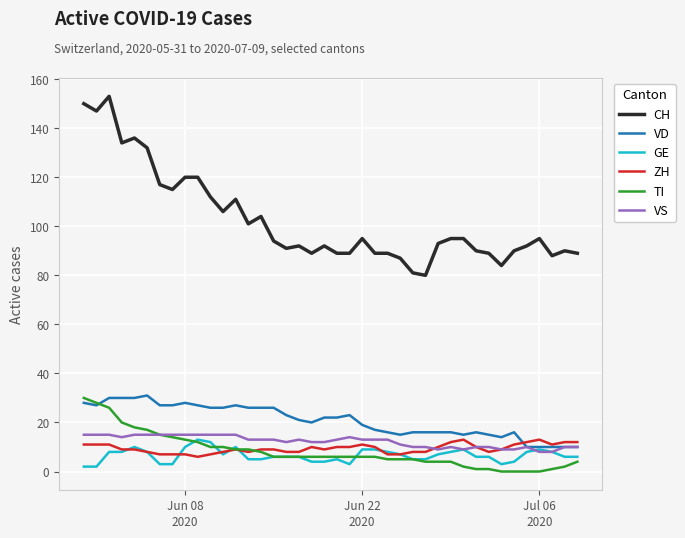

What is the lowest value of the ZH series?

6